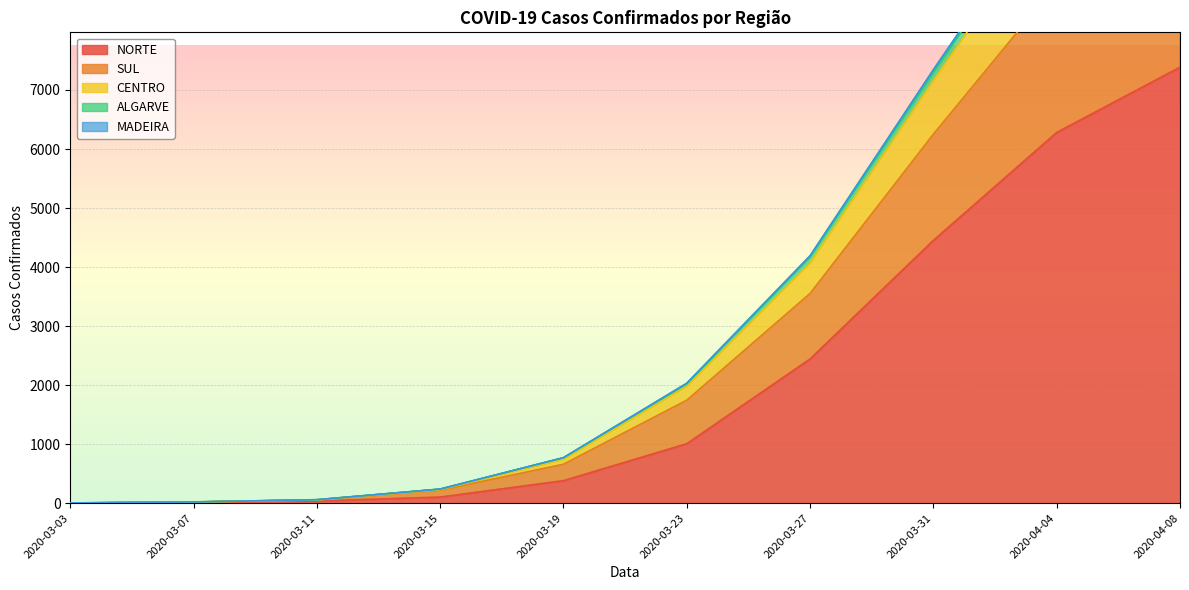

At which label is NORTE closest to 3694?

2020-03-31